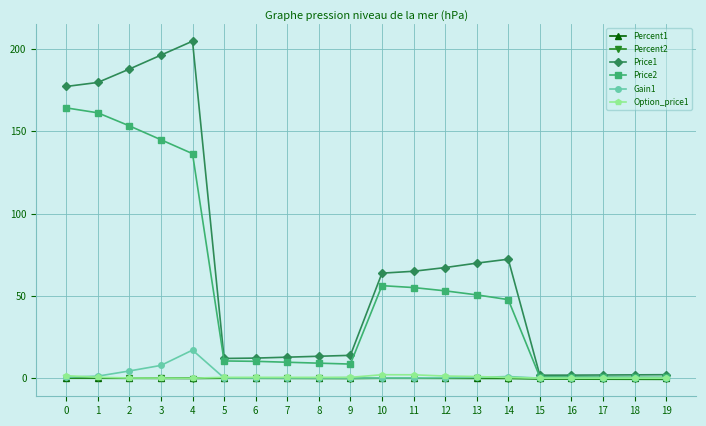

Which series has the largest total across all categories?

Price1